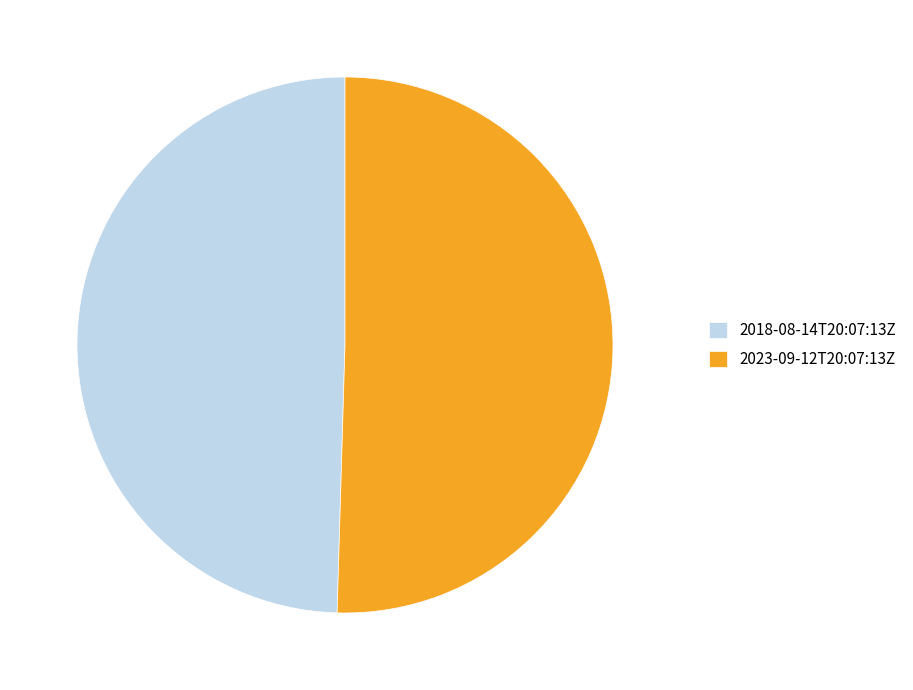

Rank the categories by value from lowest to highest.

2018-08-14T20:07:13Z, 2023-09-12T20:07:13Z